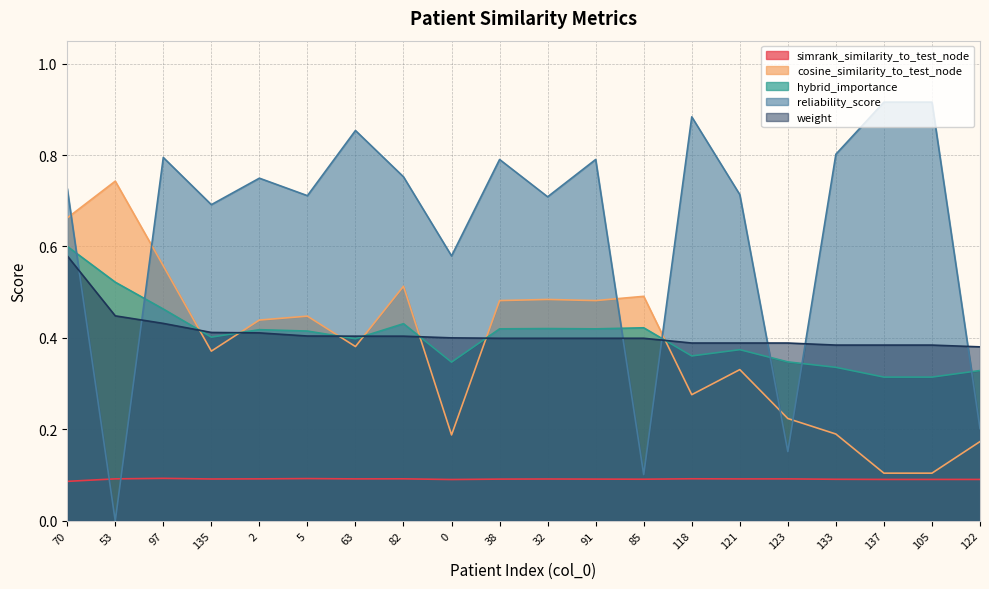

The value of cosine_similarity_to_test_node at 97 is 0.6. True or false?

True